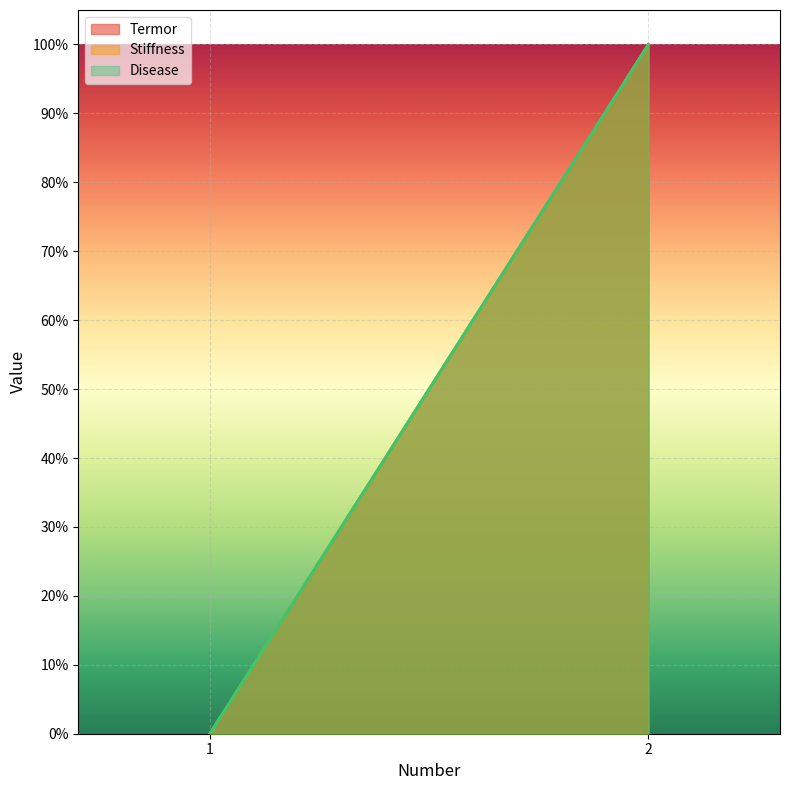

What is the approximate value of Disease at 2?

1